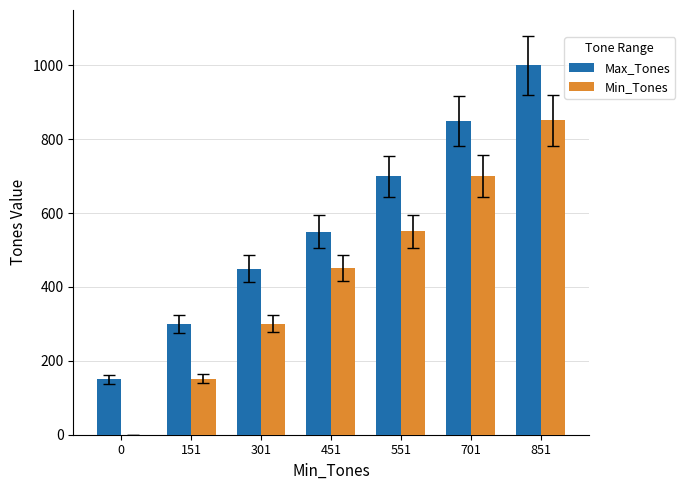

What are all the series names shown in the legend?

Max_Tones, Min_Tones